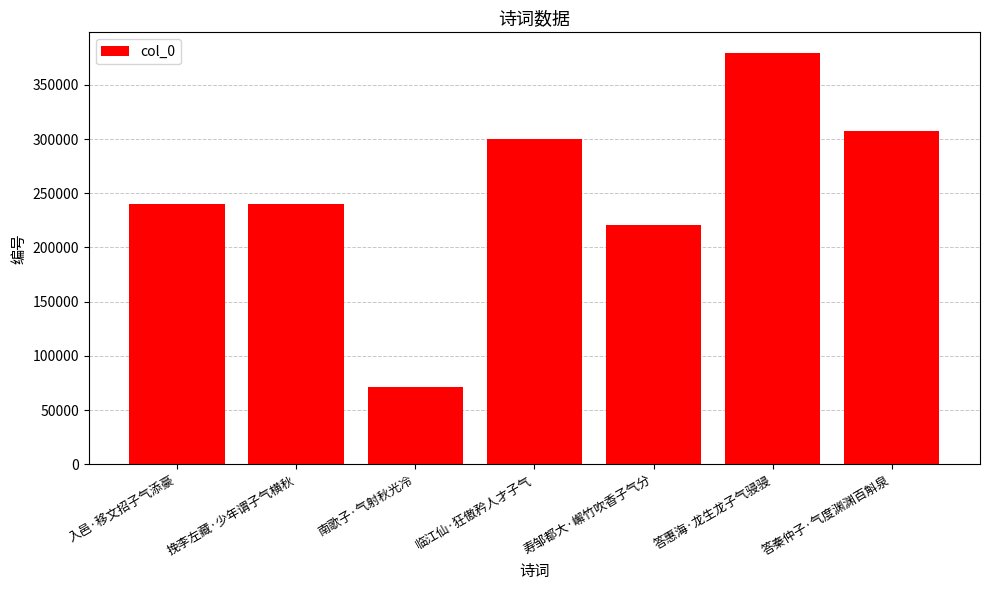

Which category has the highest value across all series?

答惠海·龙生龙子气骎骎